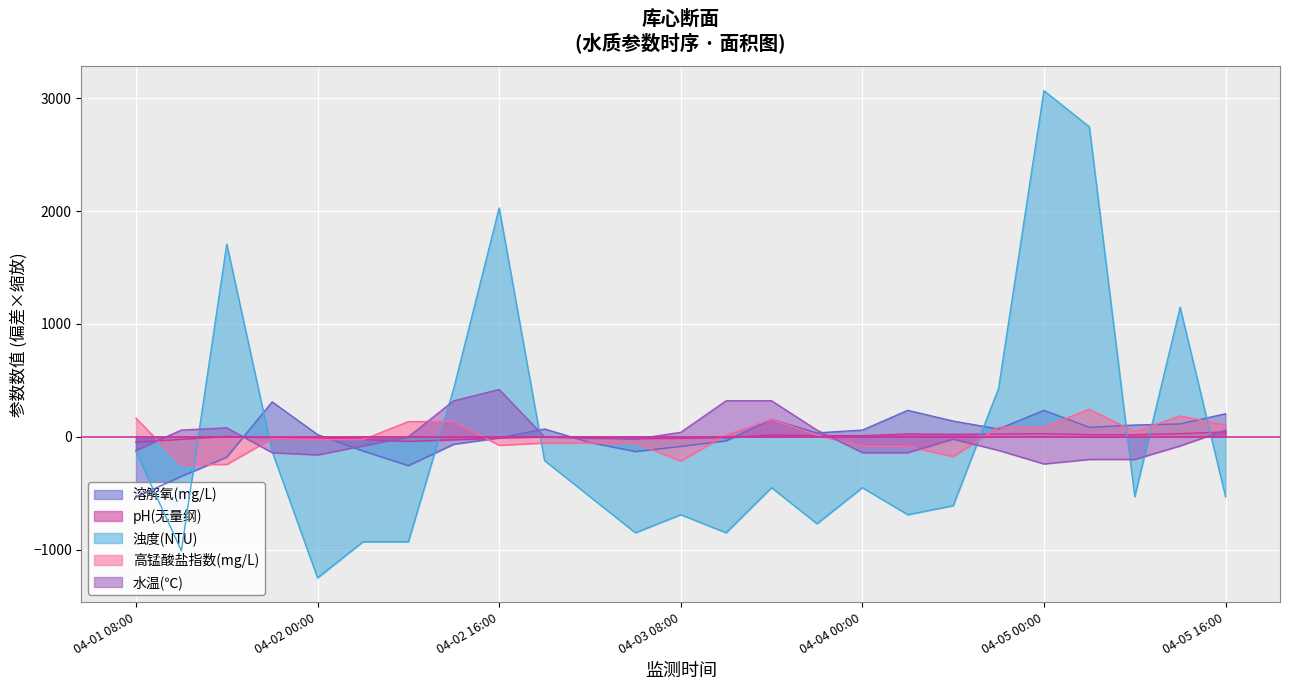

Rank the series at 04-03 08:00 from highest to lowest value.

水温(℃), pH(无量纲), 溶解氧(mg/L), 高锰酸盐指数(mg/L), 浊度(NTU)